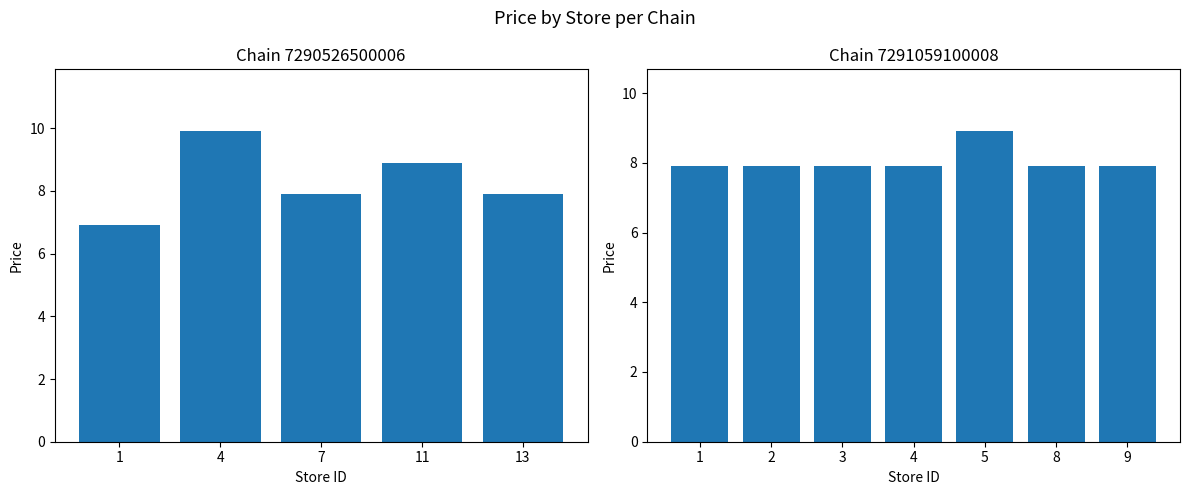

At which category does the chart reach its minimum across all series?

1